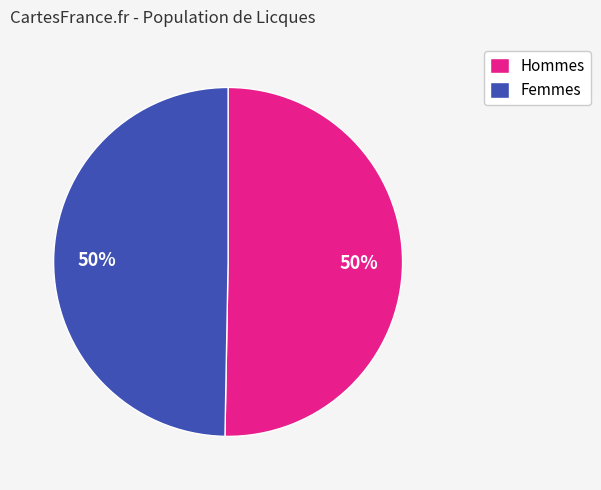

How many slices are in this pie chart?

2